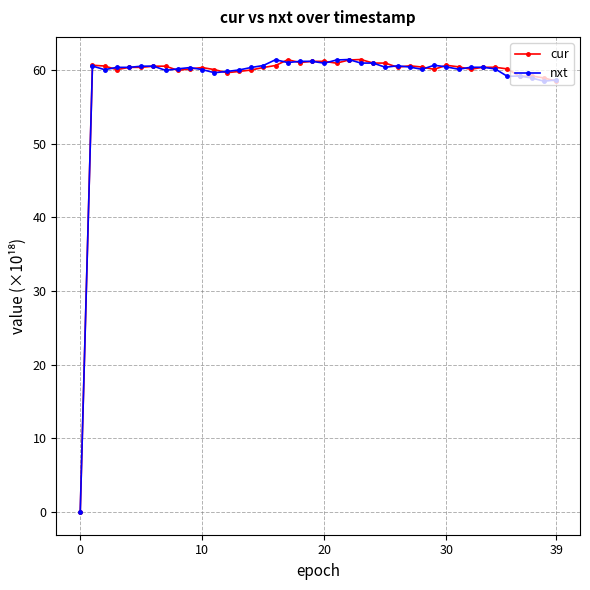

At how many categories does at least one series exceed 11?

39